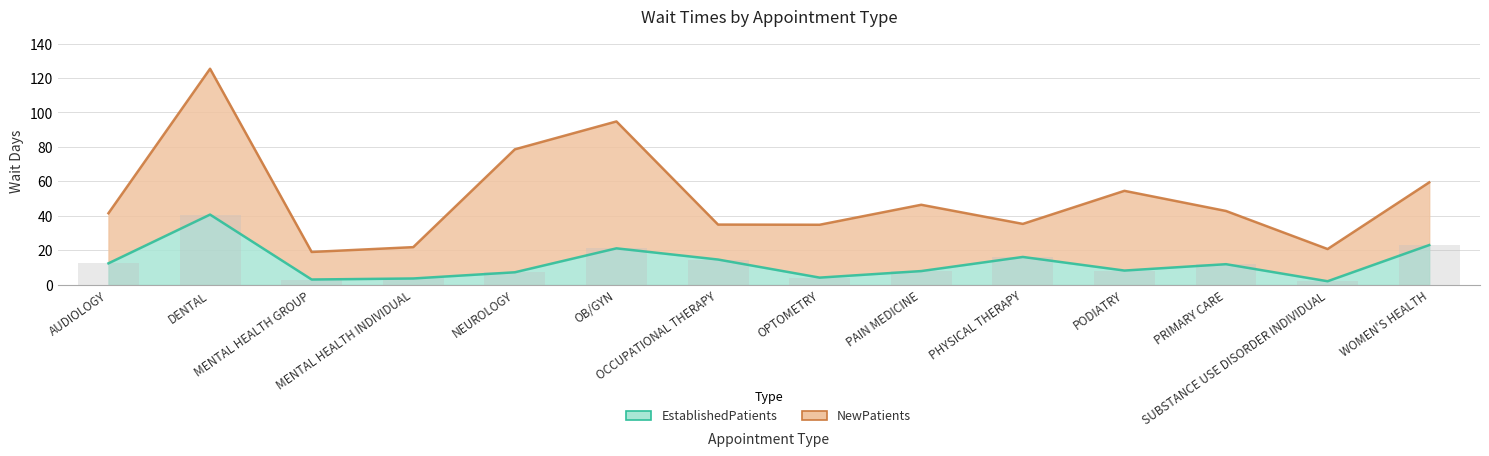

Rank the categories by value from highest to lowest.

DENTAL, WOMEN'S HEALTH, OB/GYN, PHYSICAL THERAPY, OCCUPATIONAL THERAPY, AUDIOLOGY, PRIMARY CARE, PODIATRY, PAIN MEDICINE, NEUROLOGY, OPTOMETRY, MENTAL HEALTH INDIVIDUAL, MENTAL HEALTH GROUP, SUBSTANCE USE DISORDER INDIVIDUAL